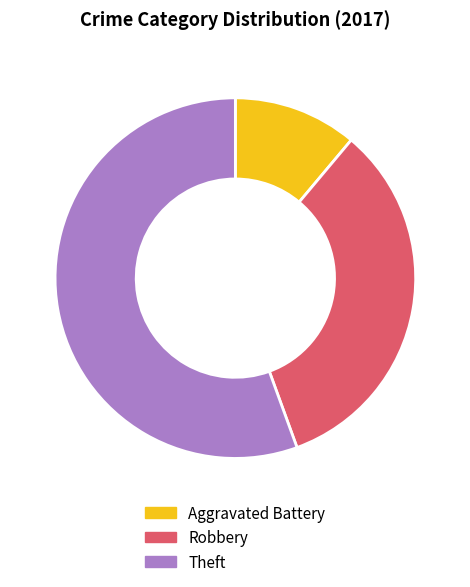

What is the majority slice?

Theft